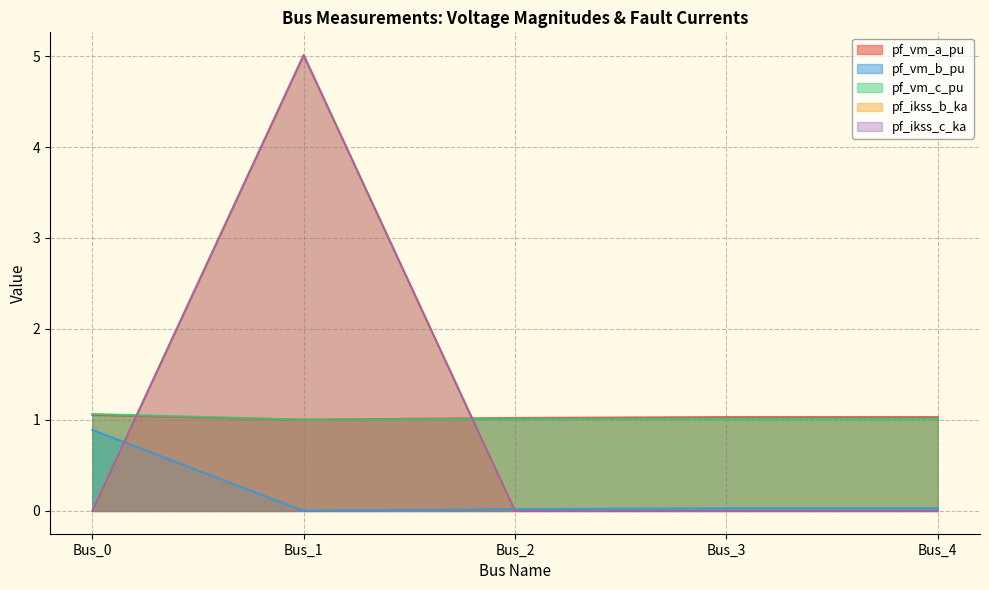

At how many categories does at least one series exceed 2?

1